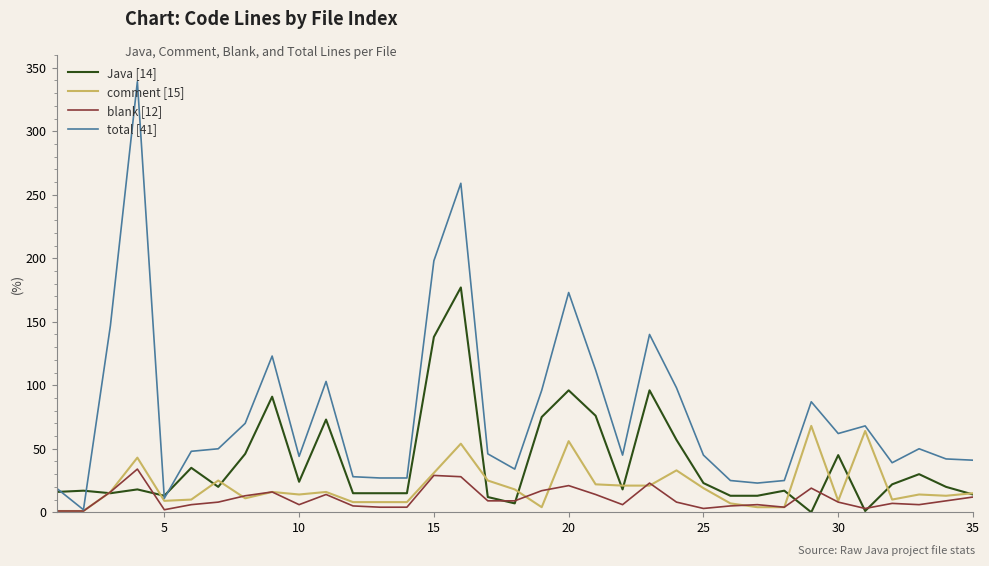

Which series has the largest total across all categories?

total [41]